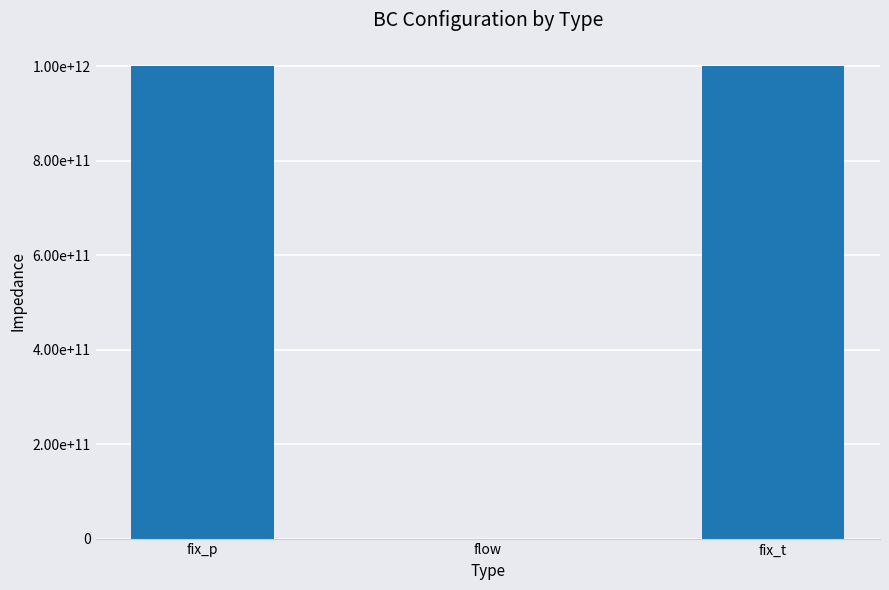

Are the bars horizontal?

No